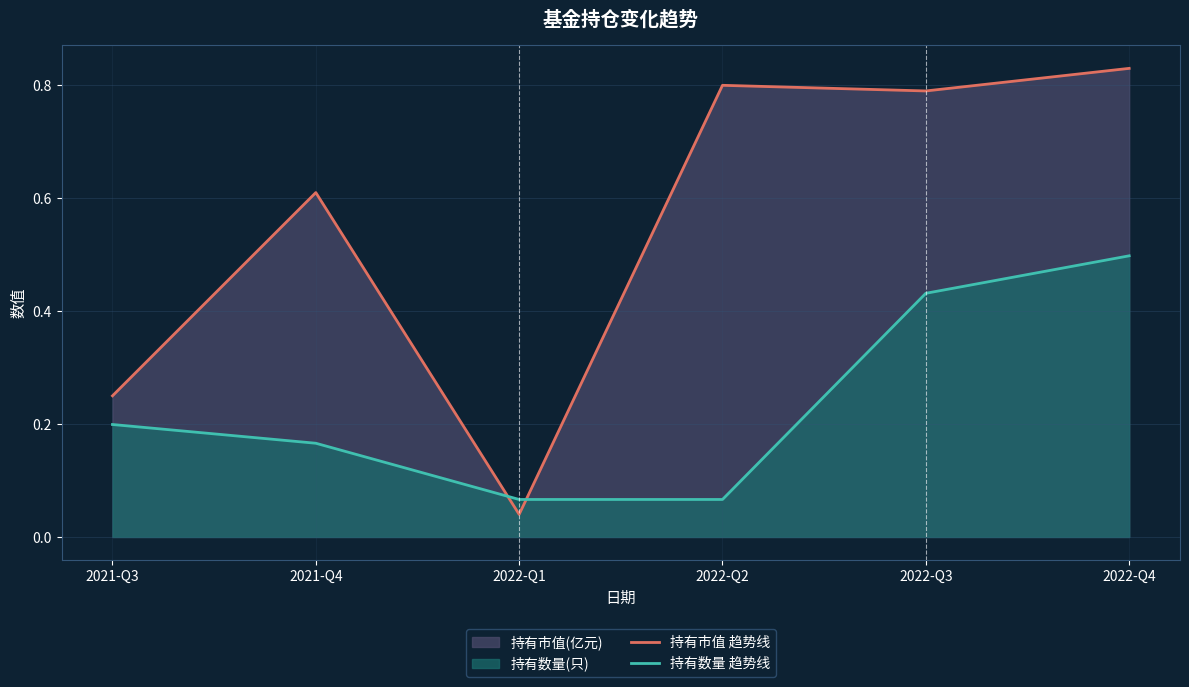

Rank the series at 2021-Q4 from lowest to highest value.

持有数量 趋势线, 持有市值 趋势线